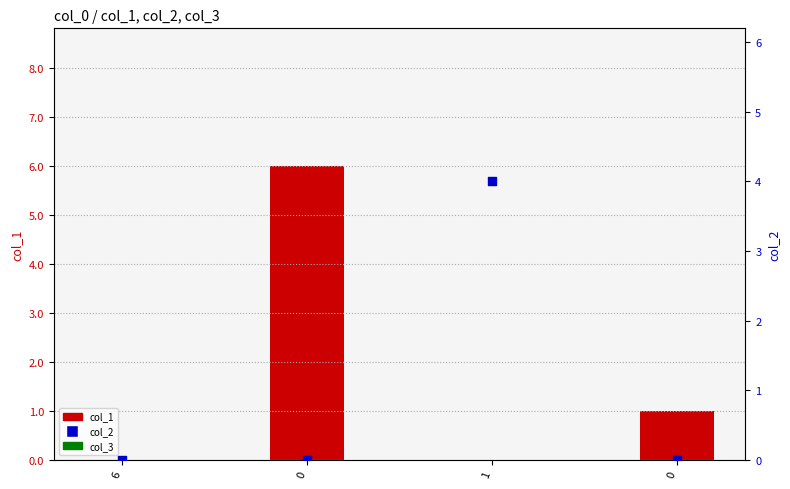

Which series reaches the minimum Y coordinate?

col_1